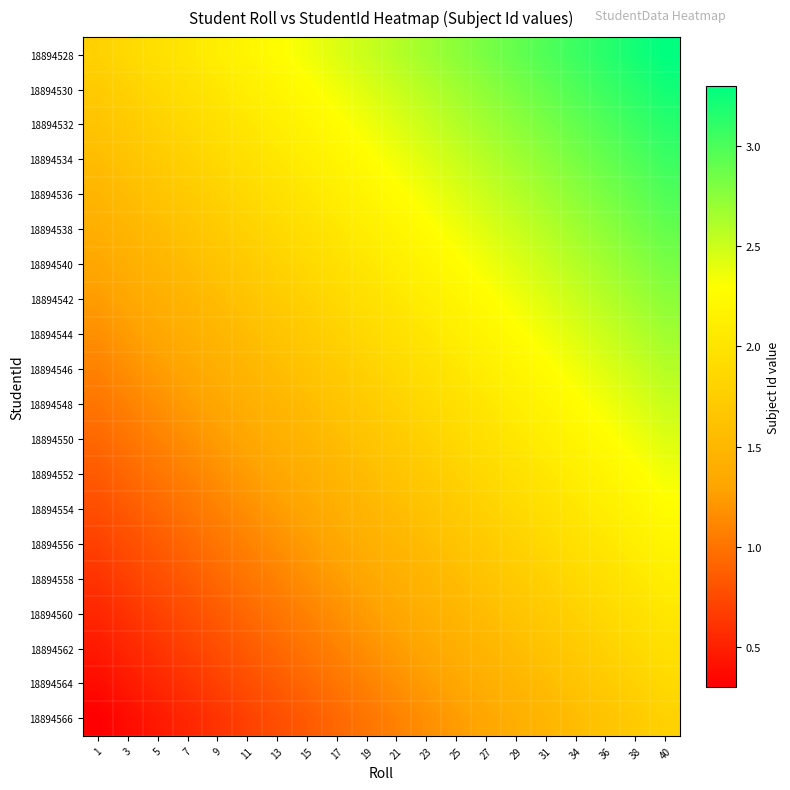

At how many categories does at least one series exceed 1?

20